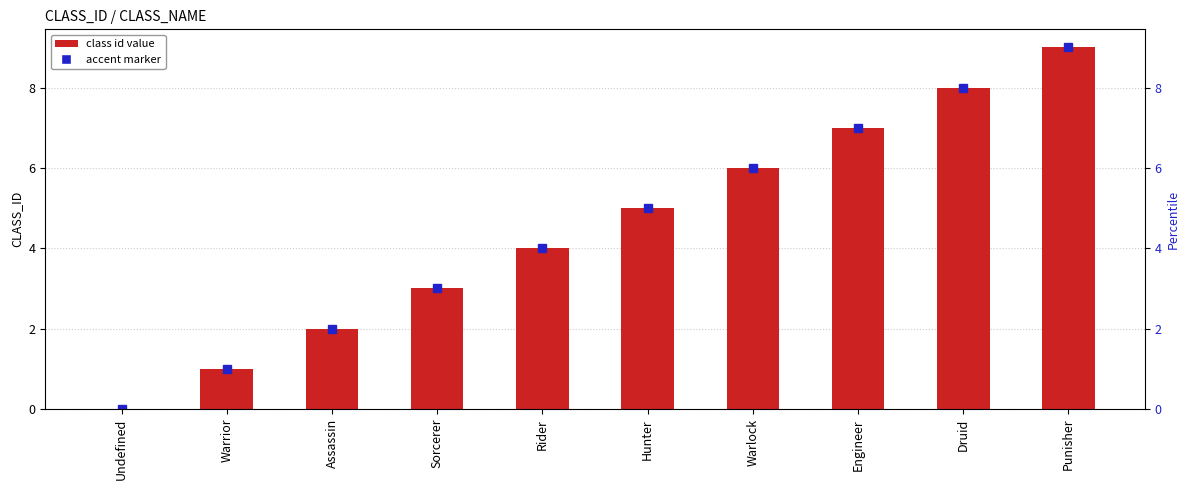

What is the sum of all values?

45